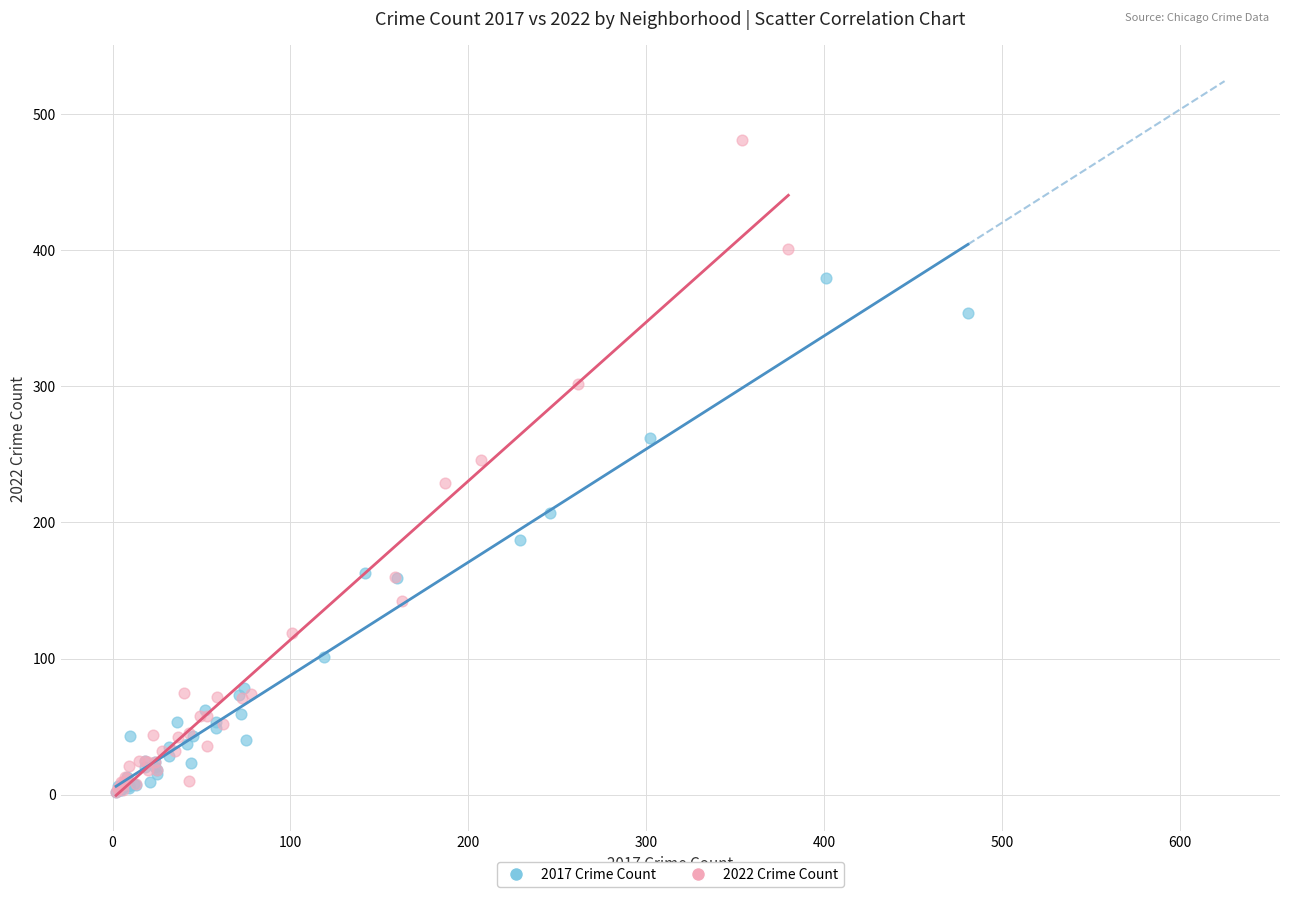

Which series reaches the maximum Y coordinate?

2022 Crime Count